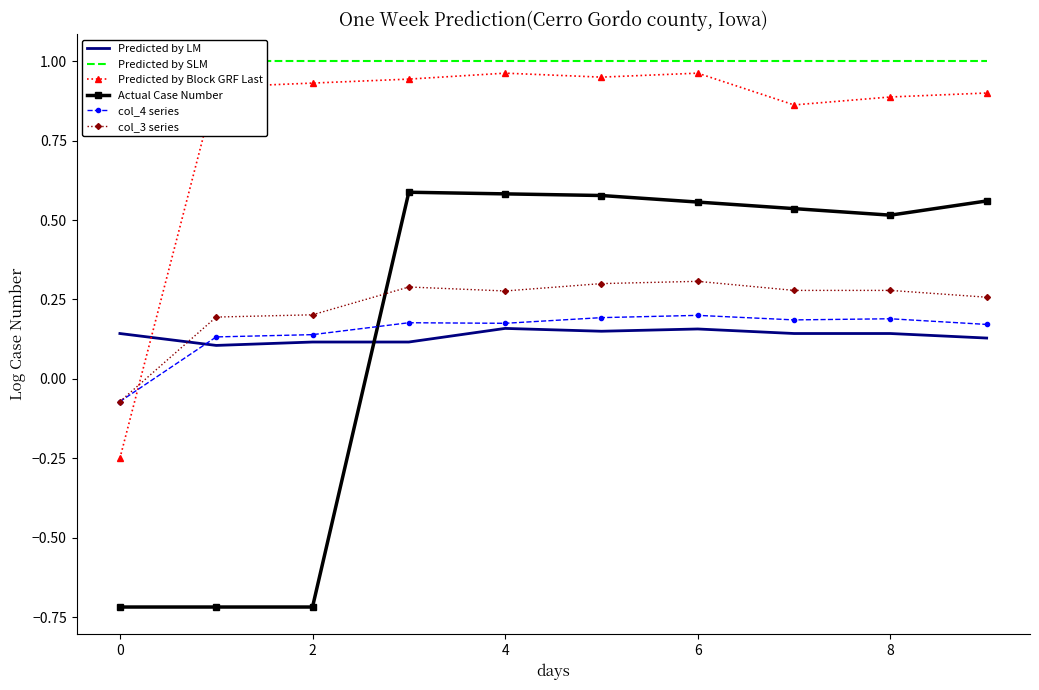

Is it true that Predicted by Block GRF Last equals 0.9 at 8?

True